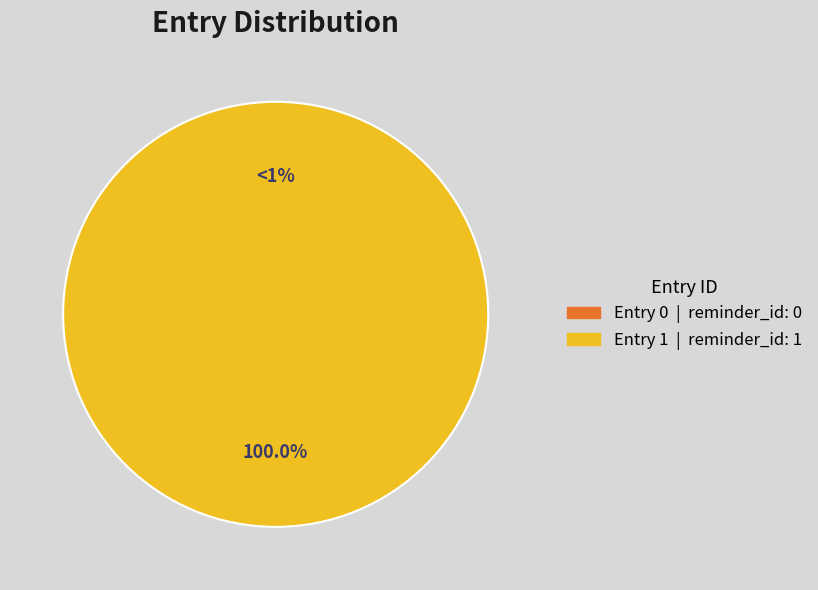

Which category accounts for the majority?

1